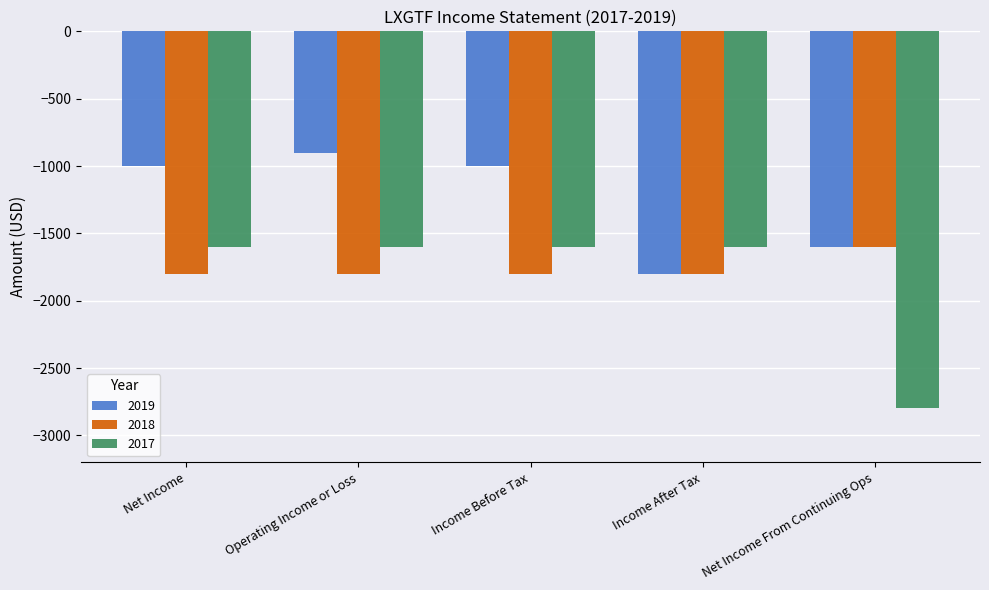

Reading left to right, extract all data points from this chart.

2019: Net Income=-1000	Operating Income or Loss=-900	Income Before Tax=-1000	Income After Tax=-1800	Net Income From Continuing Ops=-1600
2018: Net Income=-1800	Operating Income or Loss=-1800	Income Before Tax=-1800	Income After Tax=-1800	Net Income From Continuing Ops=-1600
2017: Net Income=-1600	Operating Income or Loss=-1600	Income Before Tax=-1600	Income After Tax=-1600	Net Income From Continuing Ops=-2800